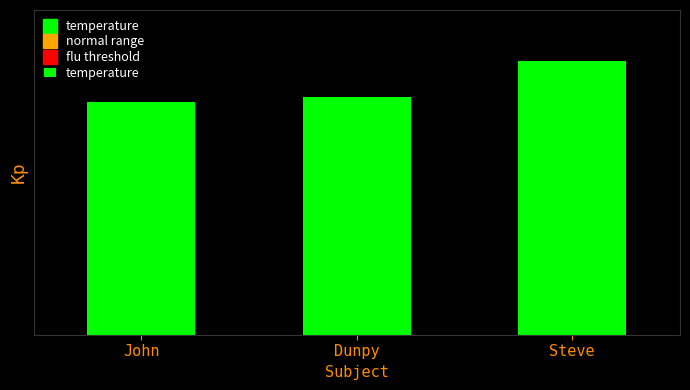

Does the chart contain any negative values?

No